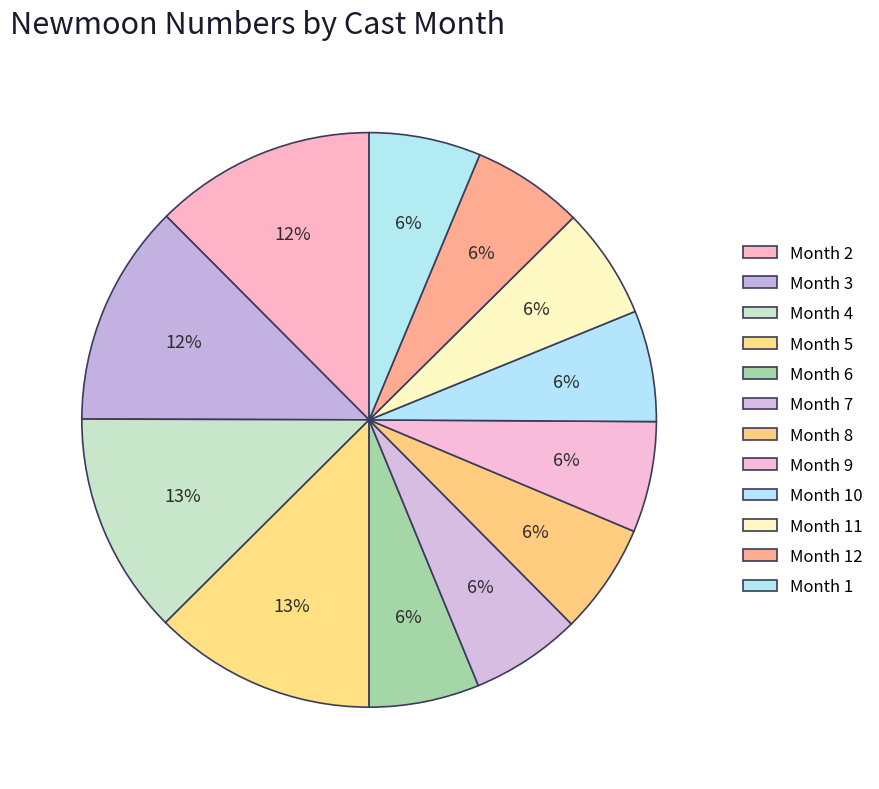

Count the number of slices in the pie.

12